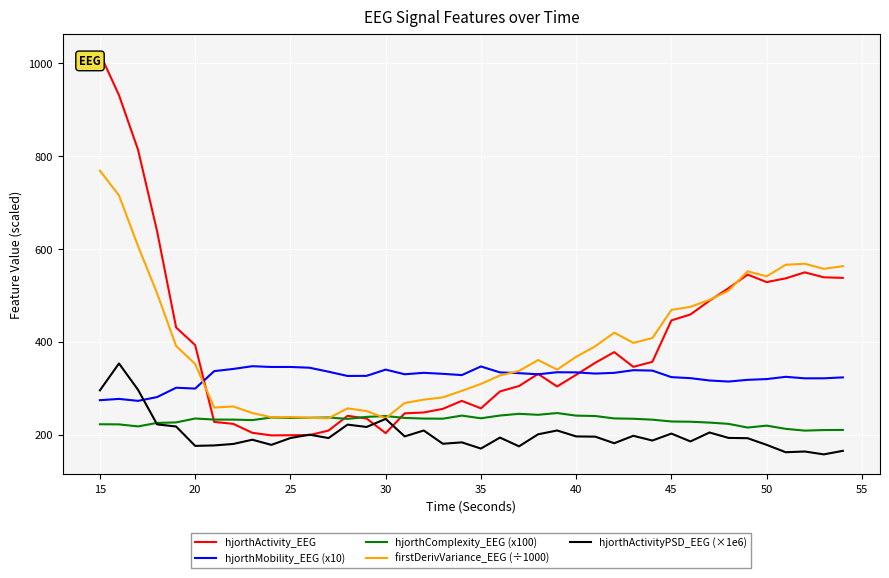

Which series has the largest range (max minus min)?

hjorthActivity_EEG